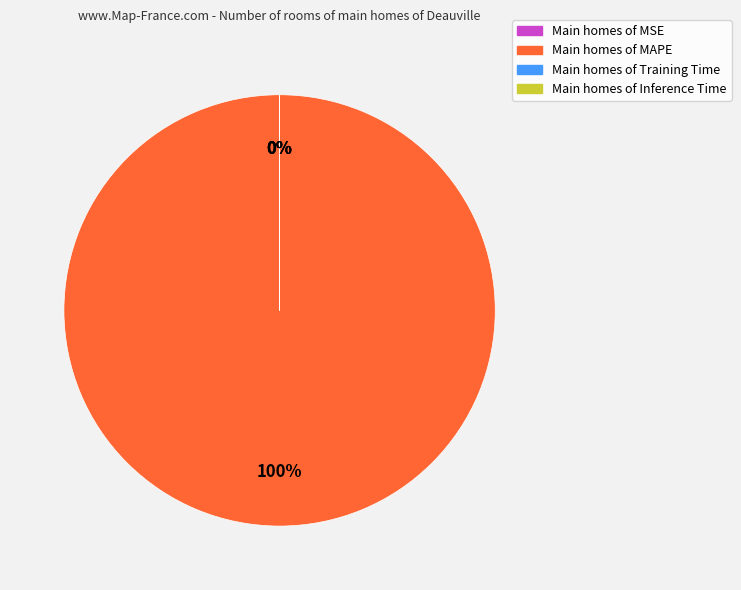

Is there a majority slice in this chart?

Yes